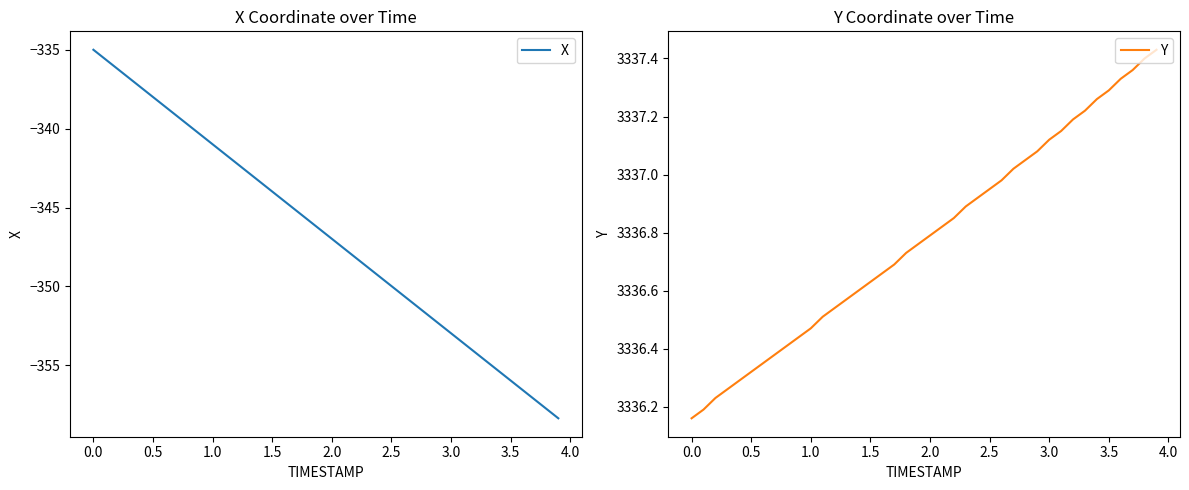

Rank the series by their maximum value, from highest to lowest.

Y, X